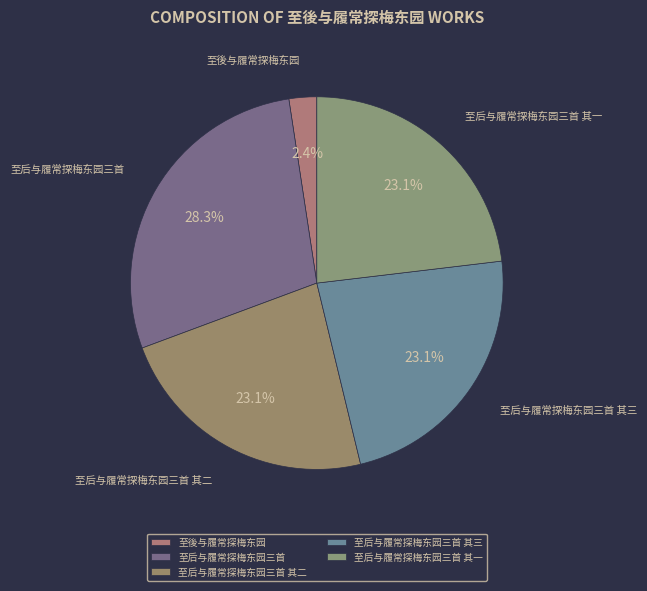

How many slices are in this pie chart?

5